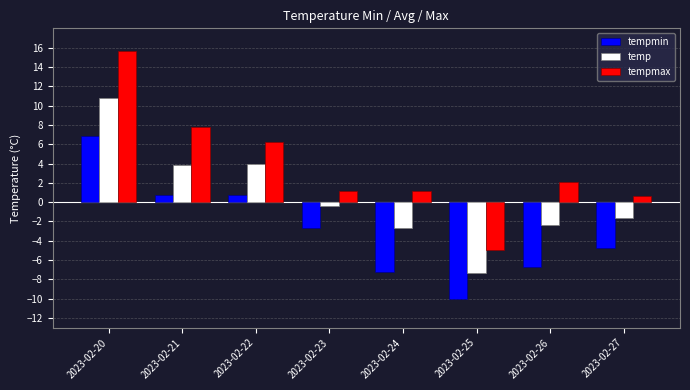

Which series has the largest range (max minus min)?

tempmax